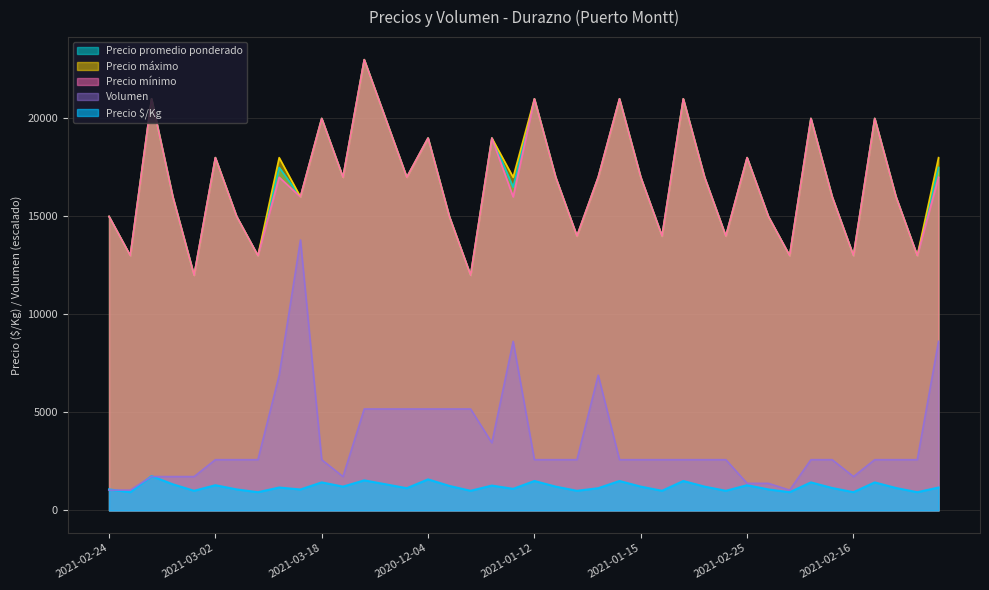

At 2020-11-30, list the series in order from largest to smallest.

Precio promedio ponderado, Precio máximo, Precio mínimo, Precio $/Kg, Volumen